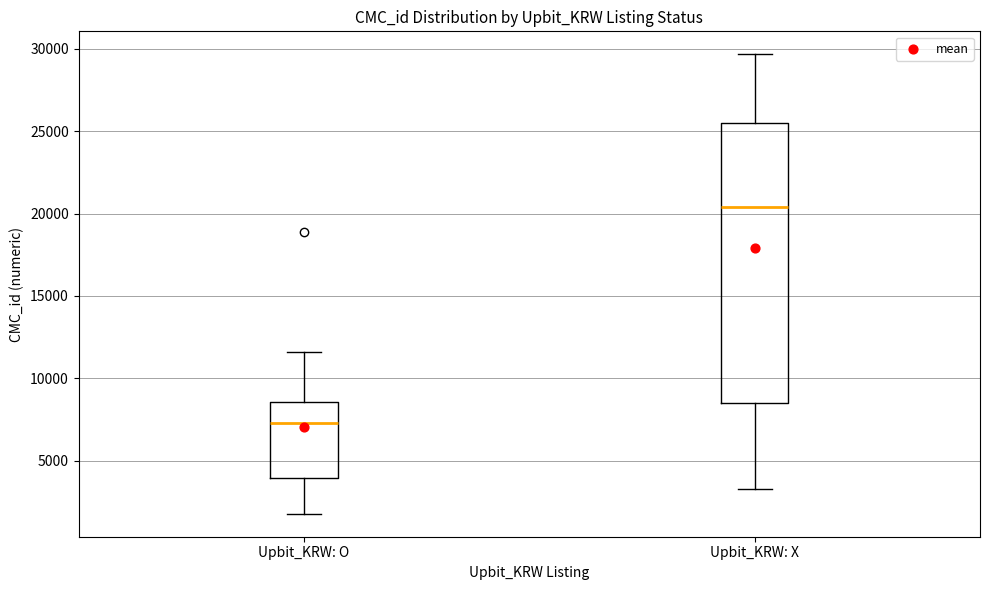

Which box has the lowest median line?

Upbit_KRW: O